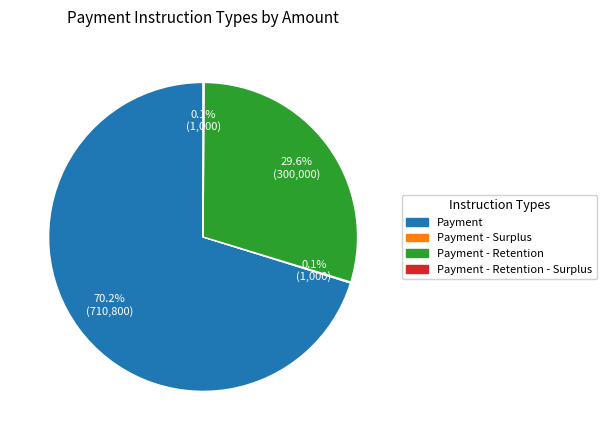

Does any single category account for the majority?

Yes